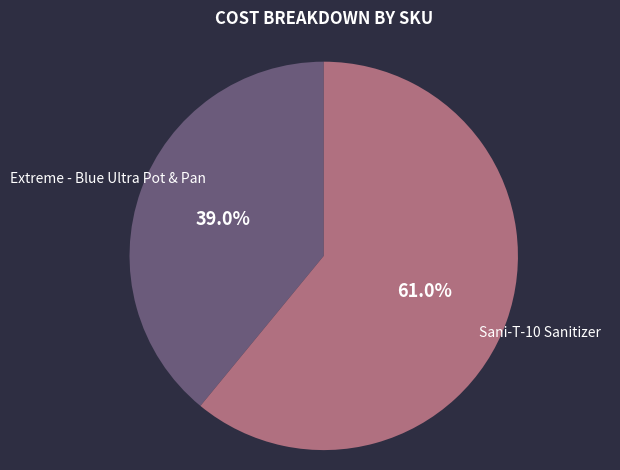

Does Extreme - Blue Ultra Pot & Pan account for over 50% of the chart?

No